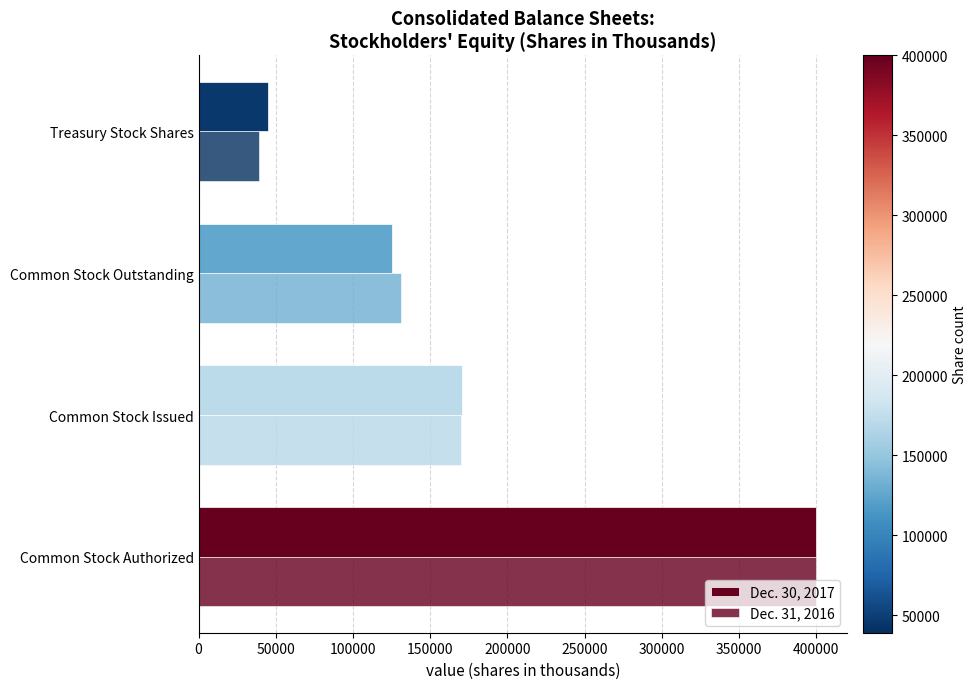

What is the difference between the maximum and minimum values in the Dec. 31, 2016 series?

360852